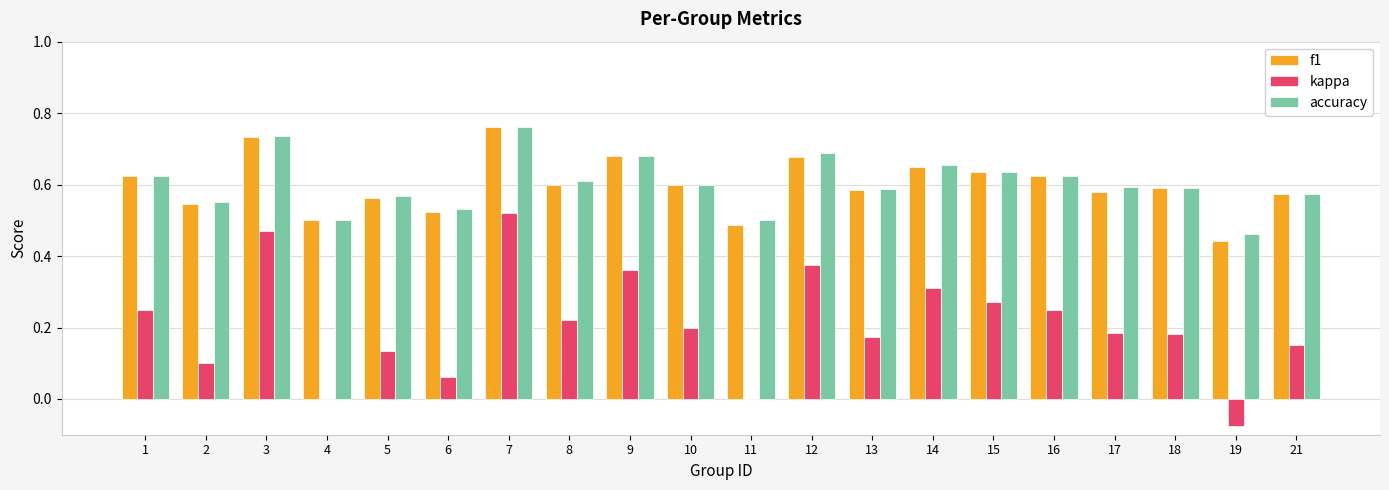

How many groups of bars are there?

20